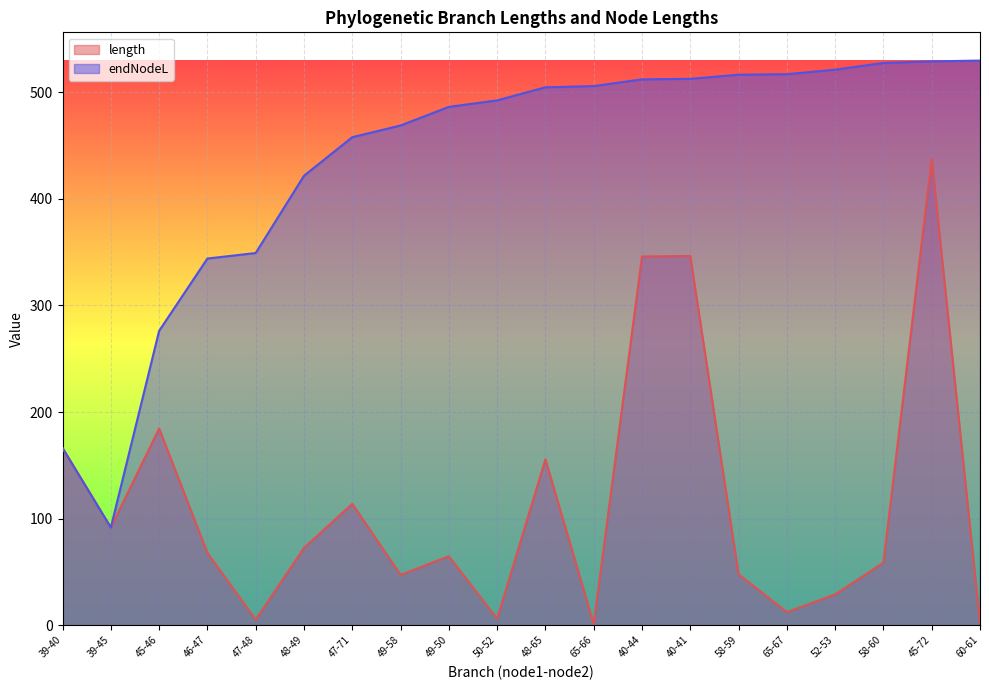

Count the number of categories in the chart.

20